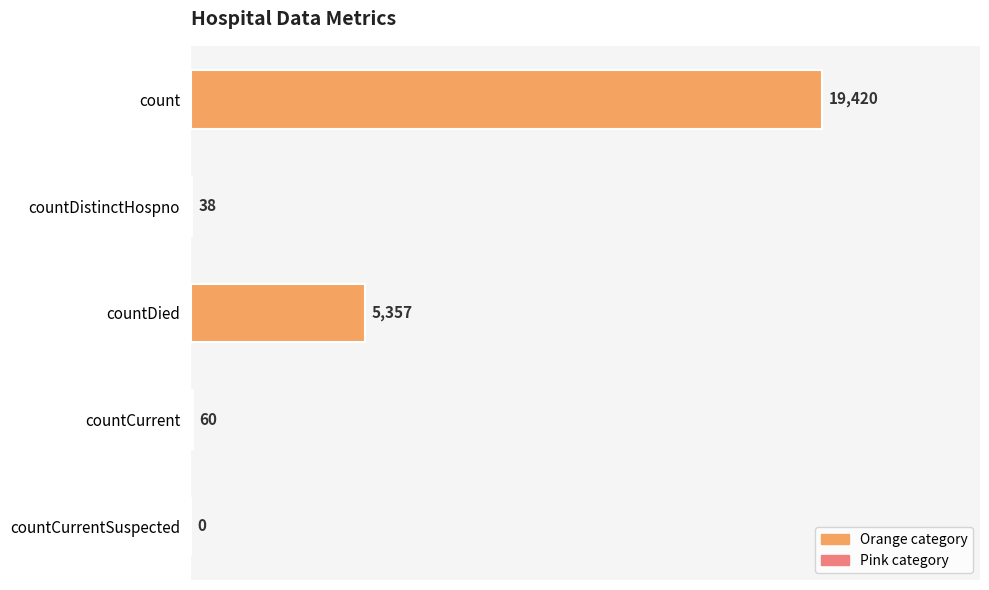

The chart shows a value of 38 at countDistinctHospno. True or false?

True